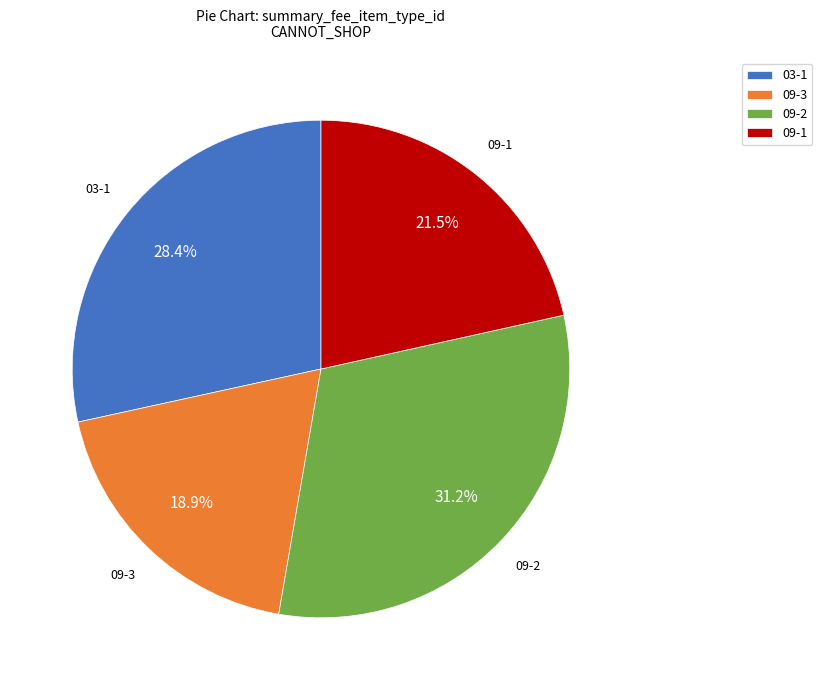

What is the total percentage of 09-3 and 03-1?

47.3%